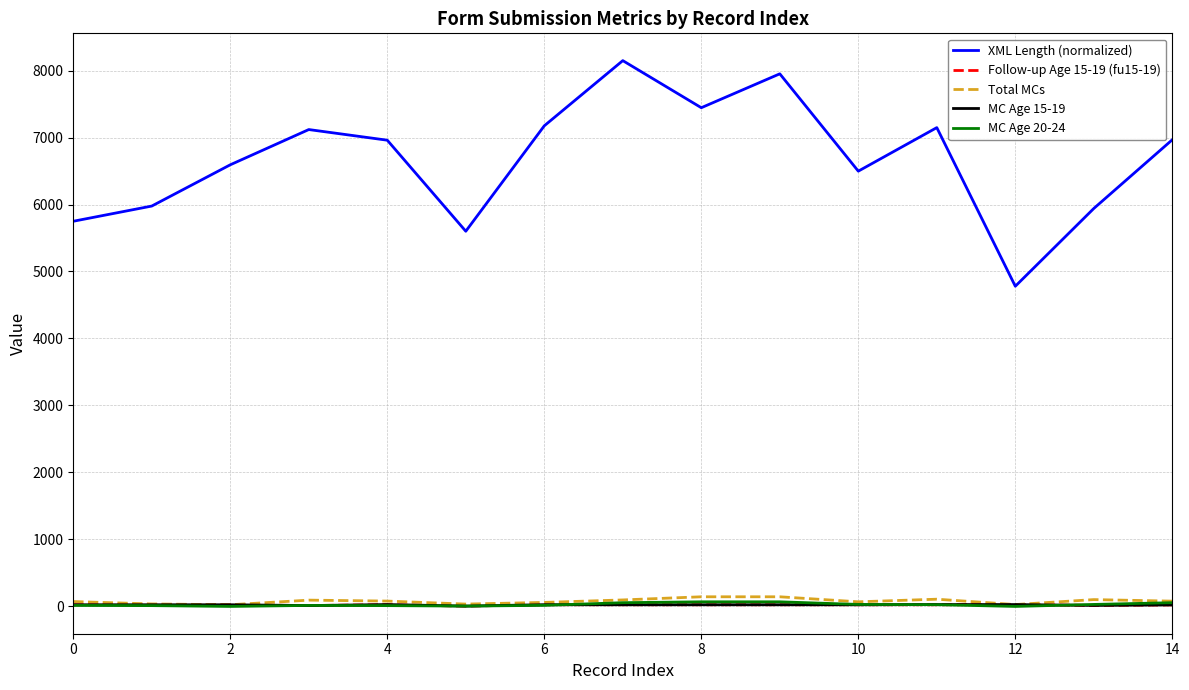

Which series has the widest spread of values?

XML Length (normalized)